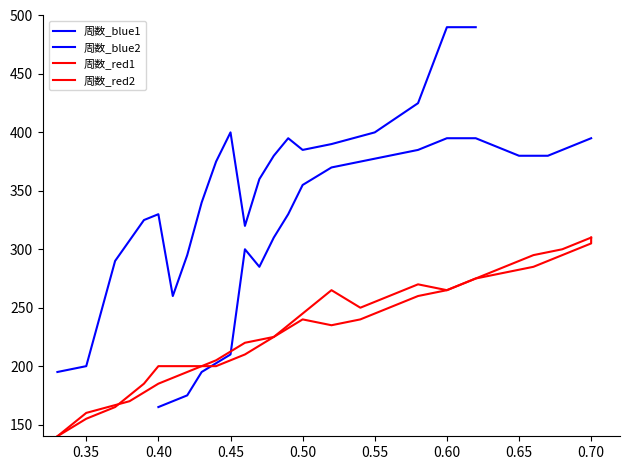

Count the number of categories in the chart.

20